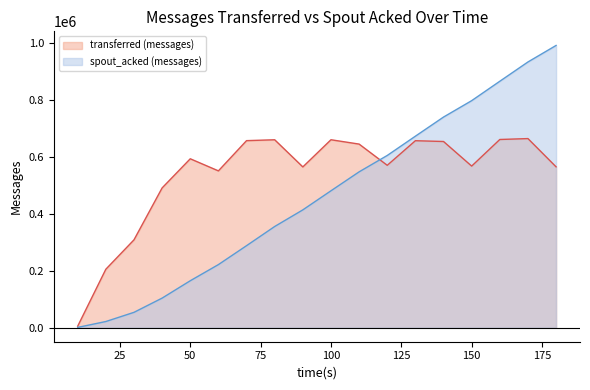

What is the minimum value for spout_acked (messages)?

780